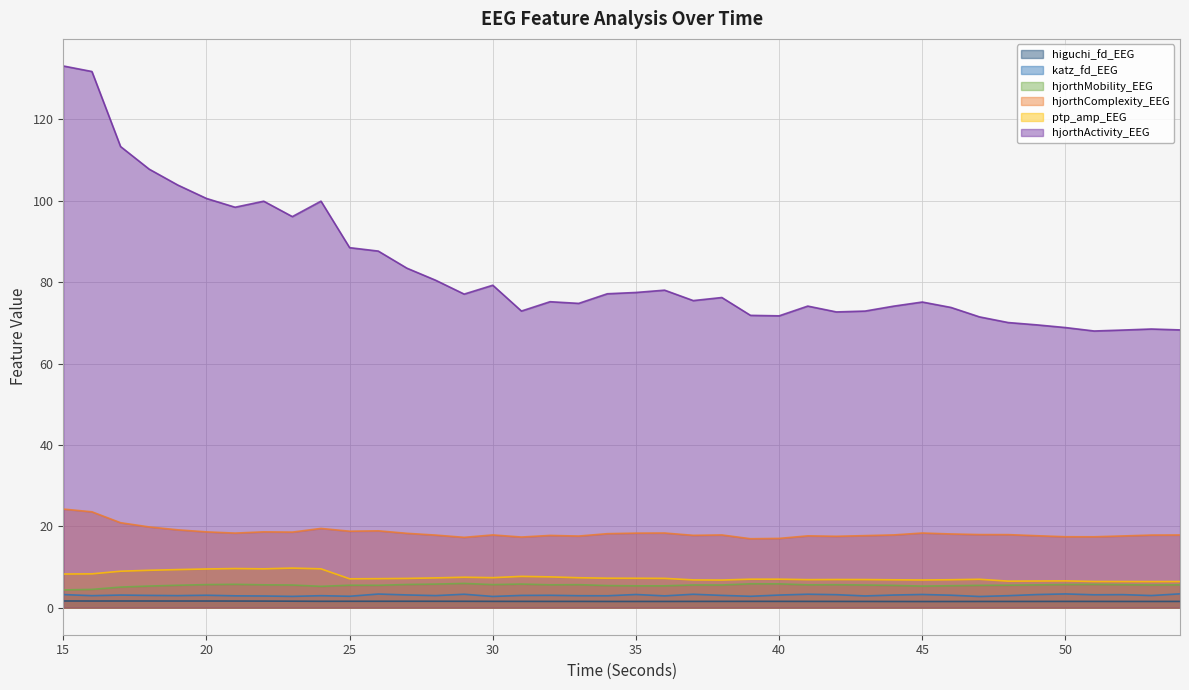

True or false: katz_fd_EEG has more than 1 points higher than both neighbors.

True